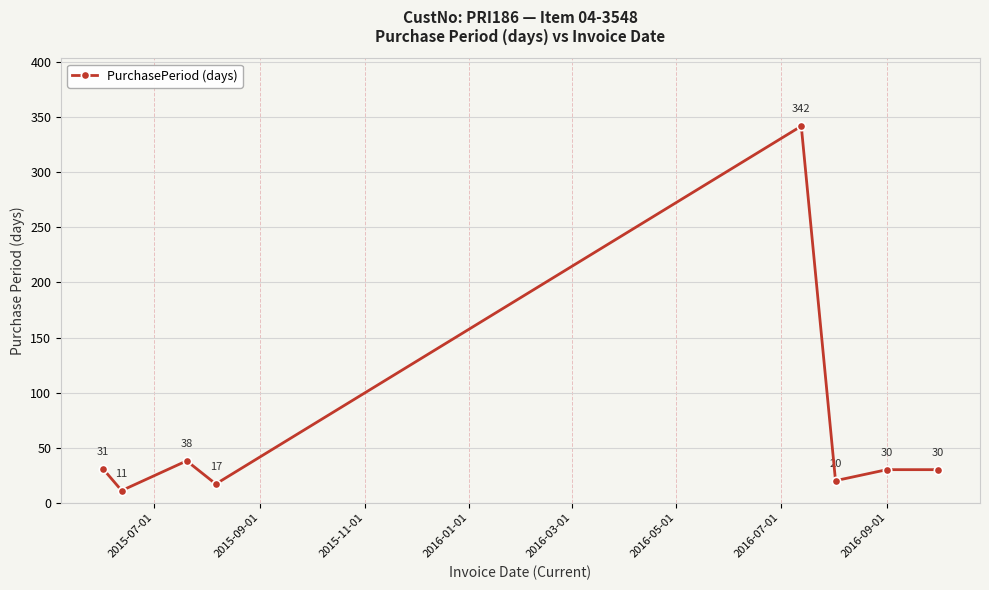

What is the smallest value displayed?

11